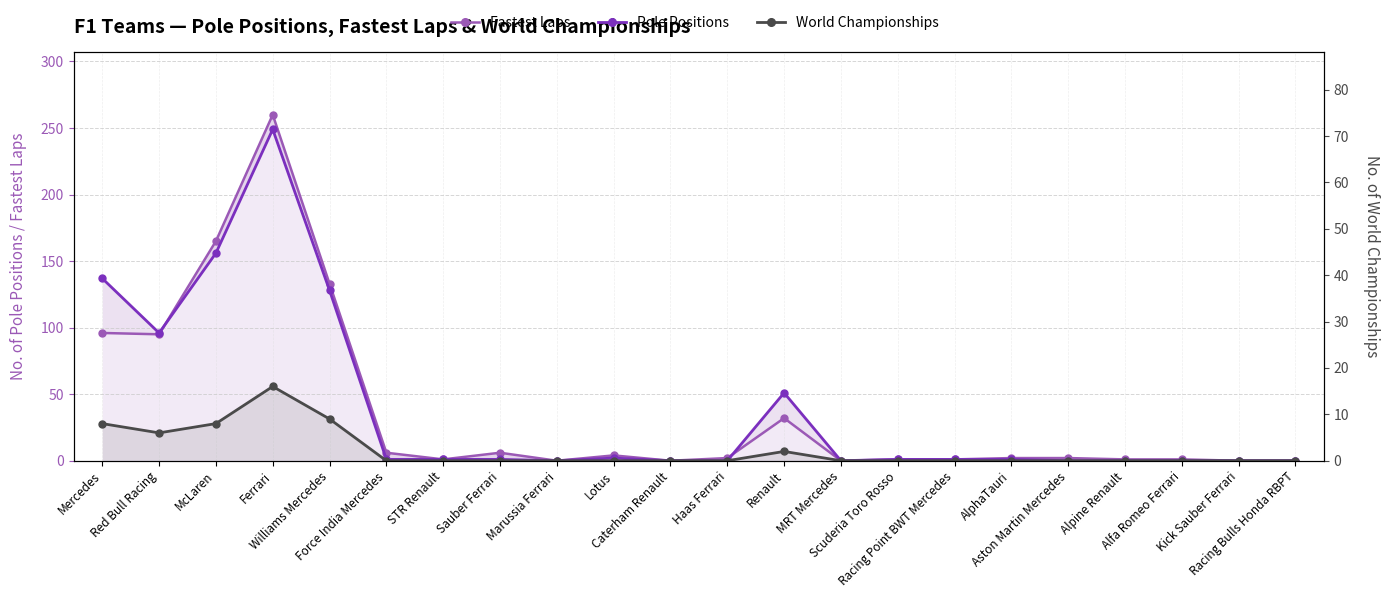

Read the Pole Positions value at Williams Mercedes, to the nearest 10.

130